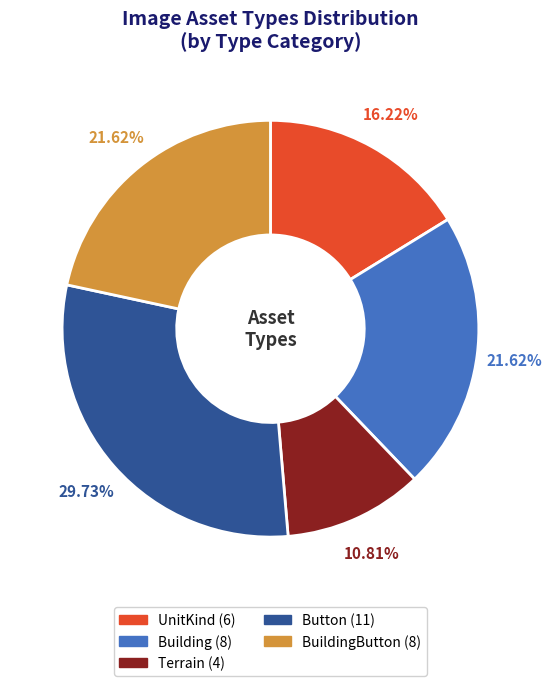

Is there a majority slice in this chart?

No